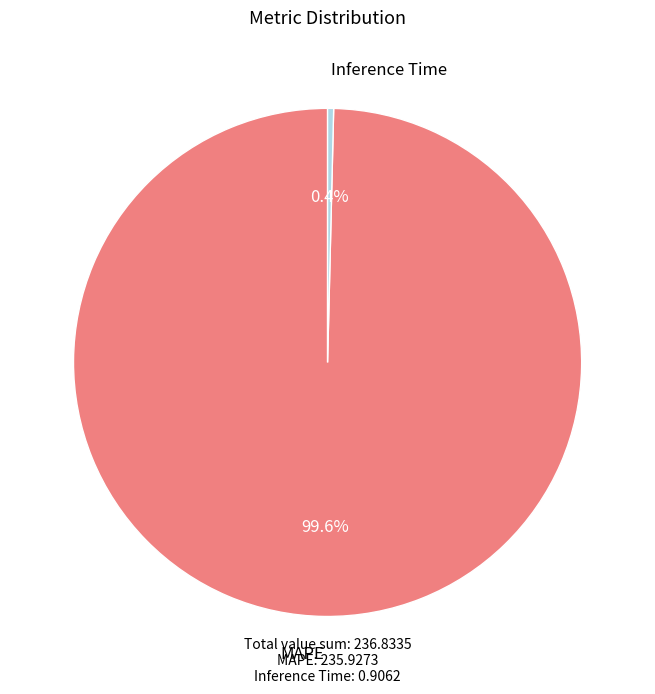

What is the total percentage of Inference Time and MAPE?

100.0%